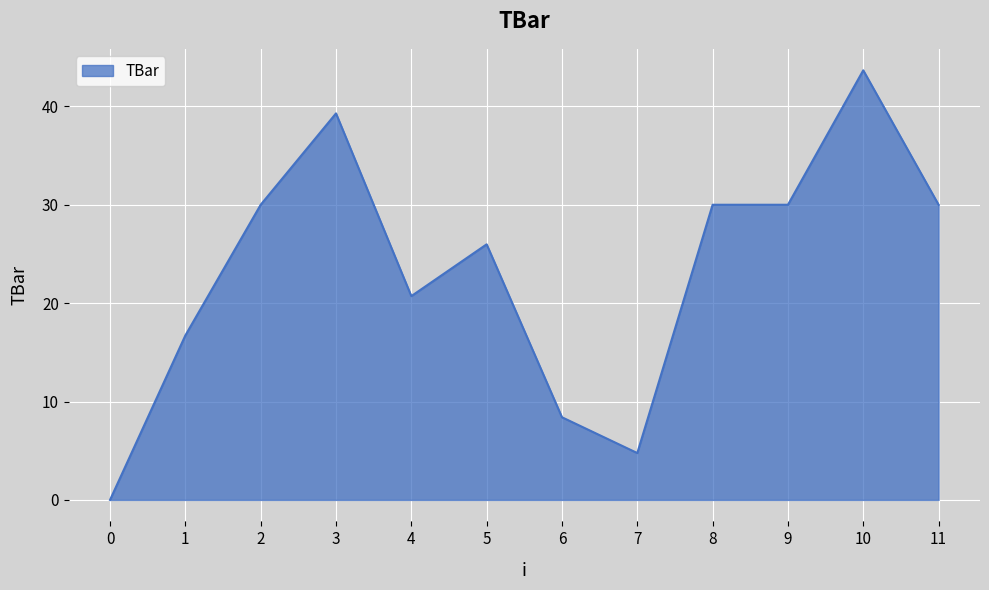

Approximately how many times larger is the value at 8 compared to 7?

6.3